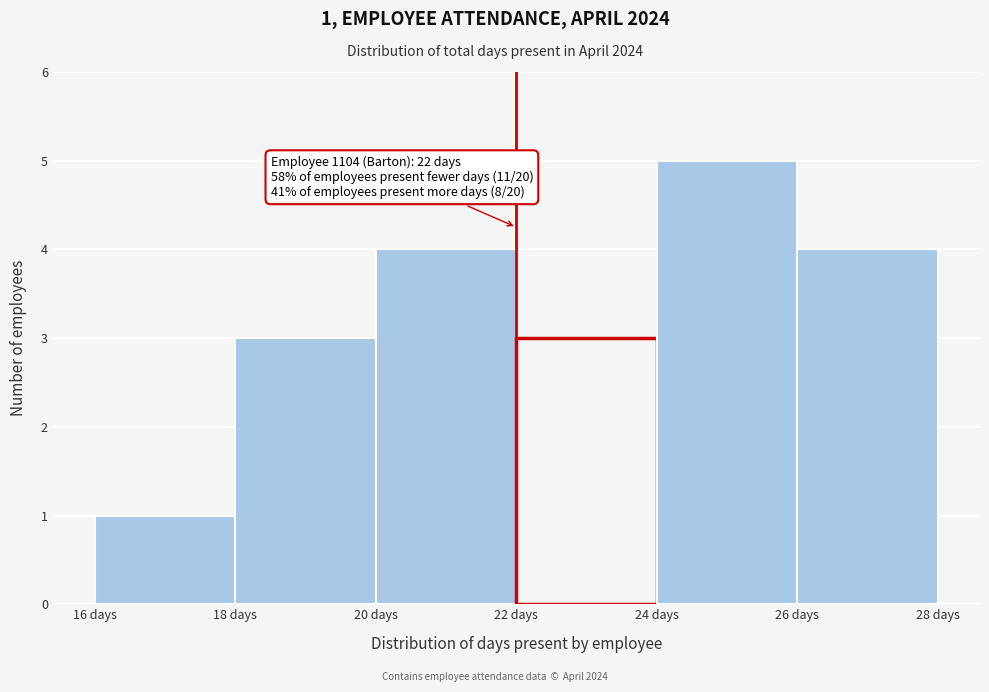

Over which range of the x-axis is the bar tallest?

24 to 26